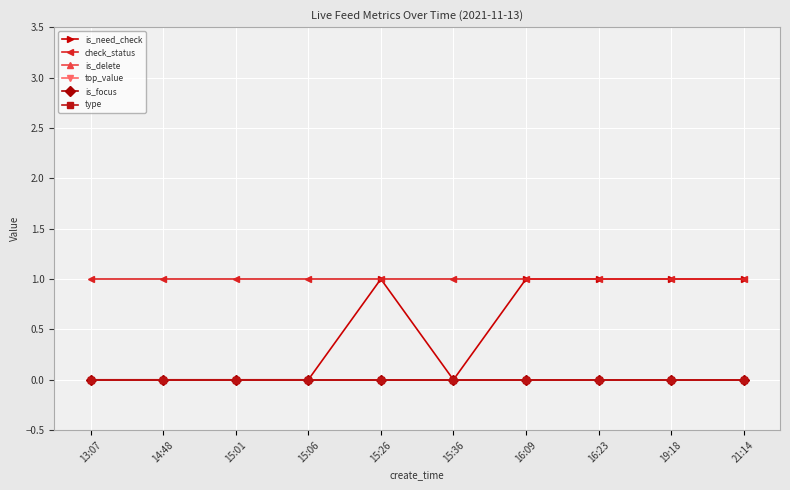

Between 15:06 and 19:18, which series saw the biggest shift?

is_need_check